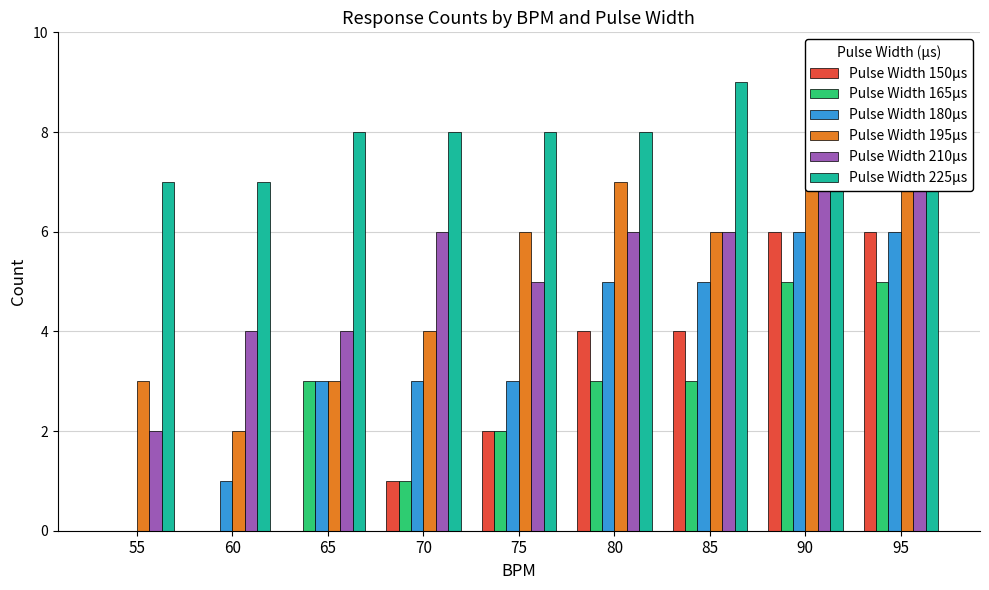

List the series in order of their peak value, lowest first.

Pulse Width 165µs, Pulse Width 150µs, Pulse Width 180µs, Pulse Width 195µs, Pulse Width 210µs, Pulse Width 225µs